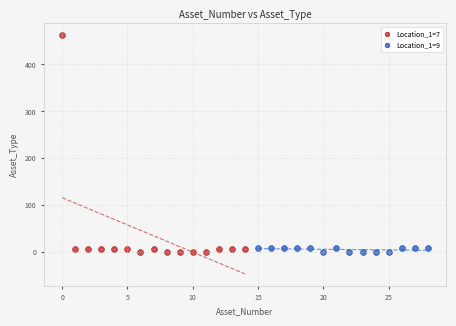

Which series has the widest spread of Y values?

Location_1=7